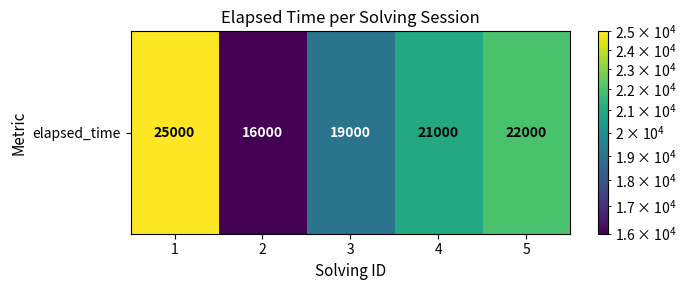

What is the change in value from 1 to 3?

-6000